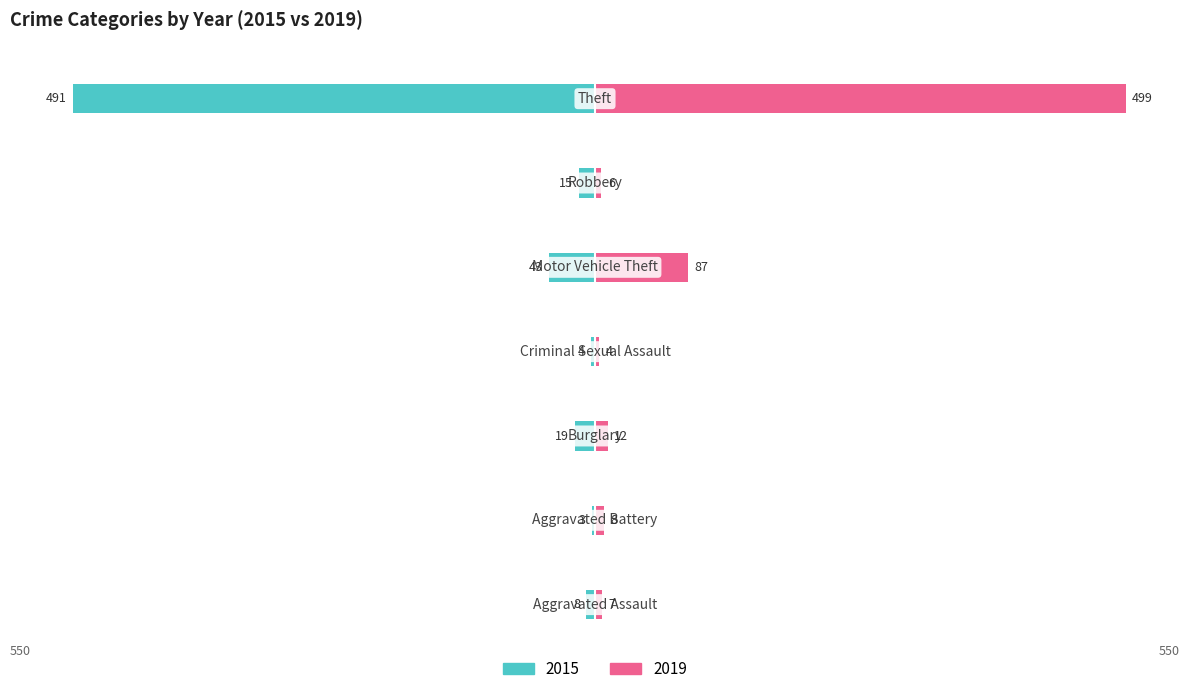

Is the value of 2019 at Aggravated Battery greater than the value of 2015 at Aggravated Assault?

Yes